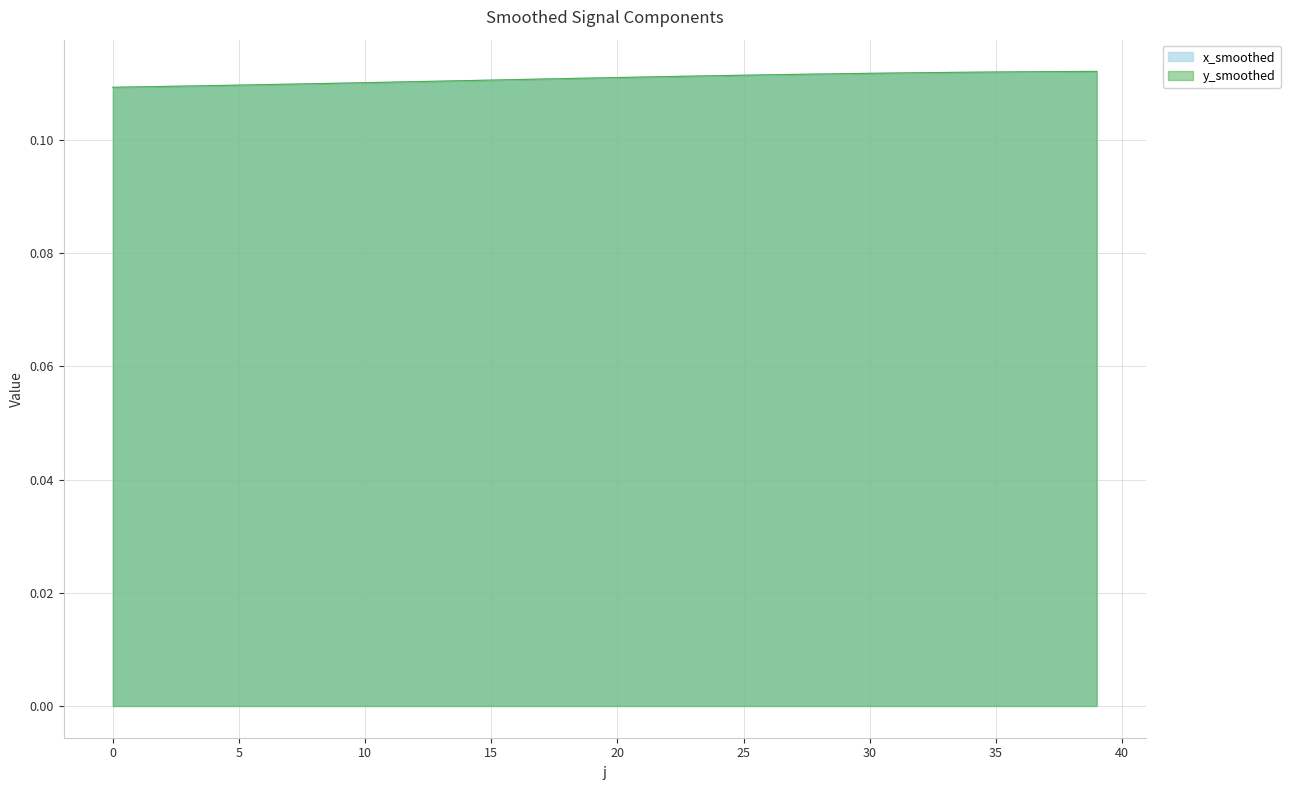

True or false: y_smoothed and x_smoothed cross at least once.

False